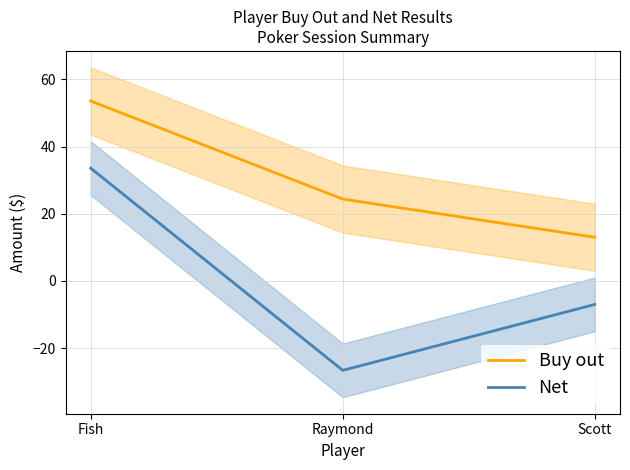

What is the difference between the Net values at Raymond and Scott?

19.6